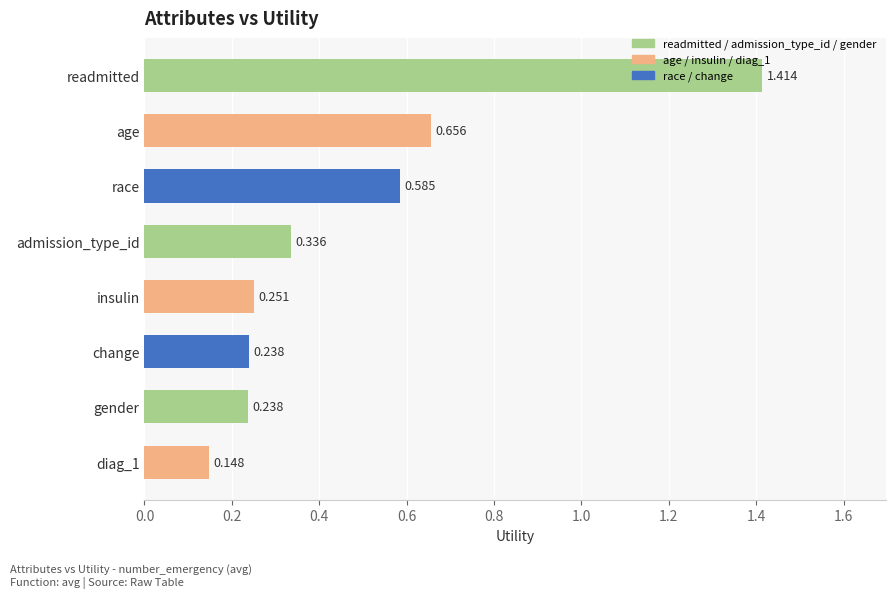

What is the sum of all values?

3.9